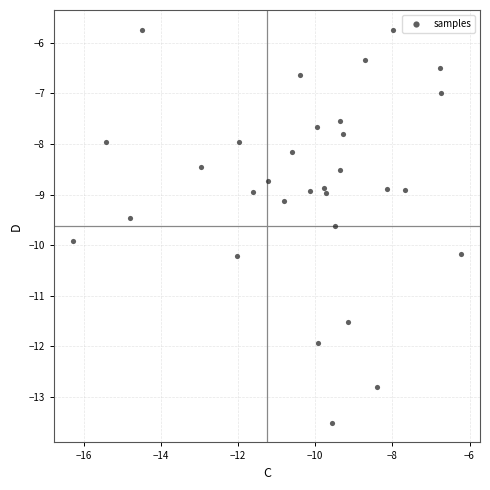

What is the range of X values (max minus min)?

10.0